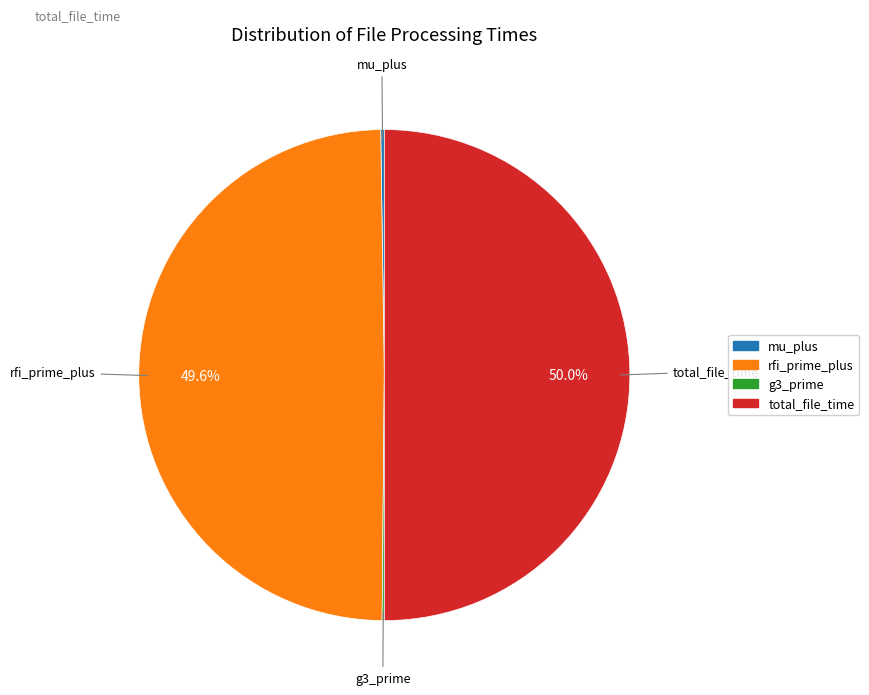

Do rfi_prime_plus and total_file_time together represent more than half of the pie?

Yes